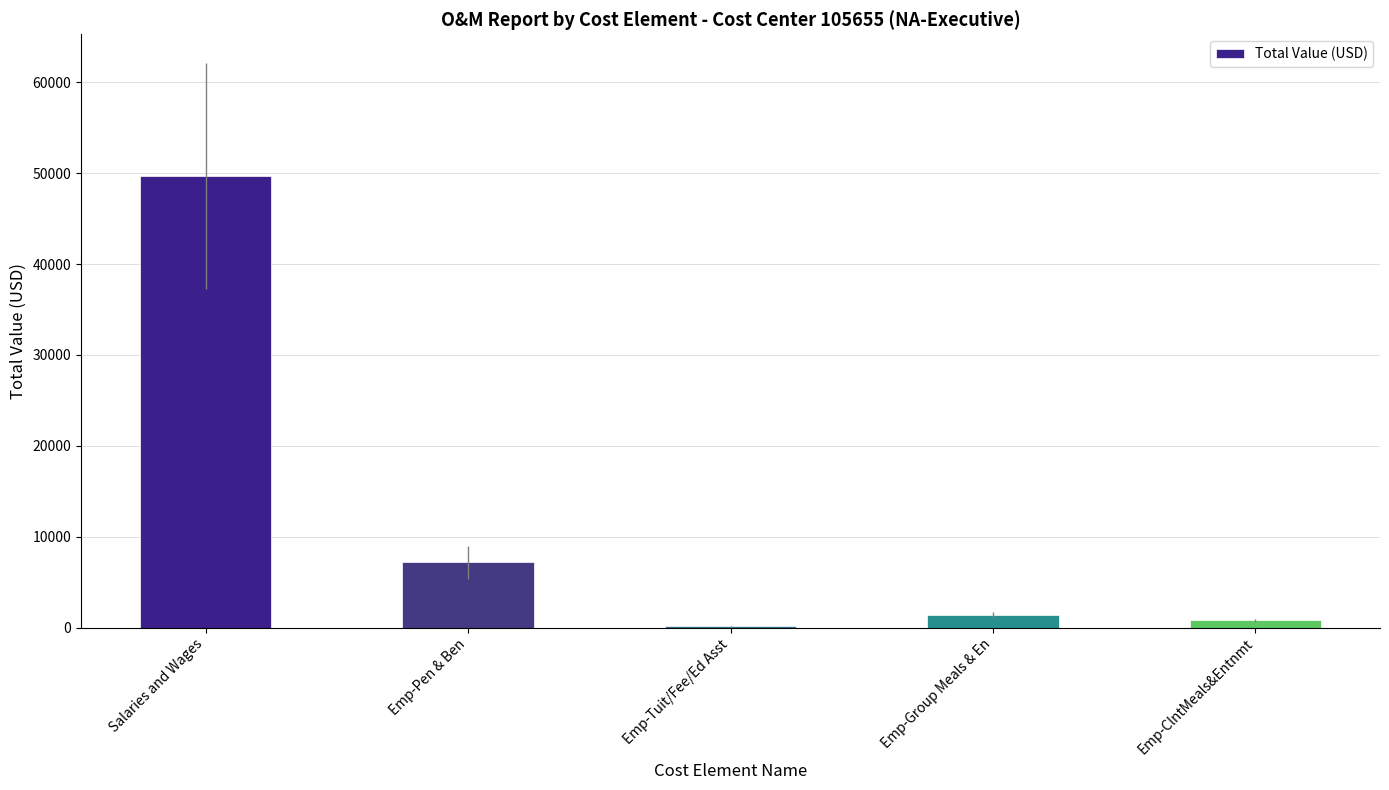

Is it true that the value at Salaries and Wages is 32406.2?

False